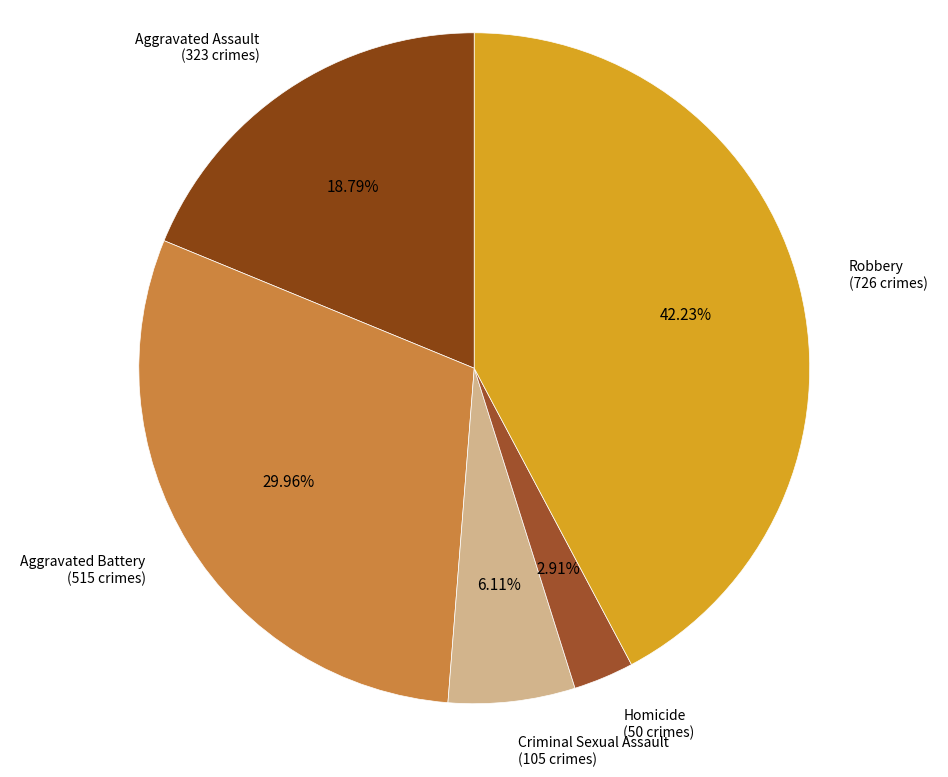

How many segments does this pie chart have?

5